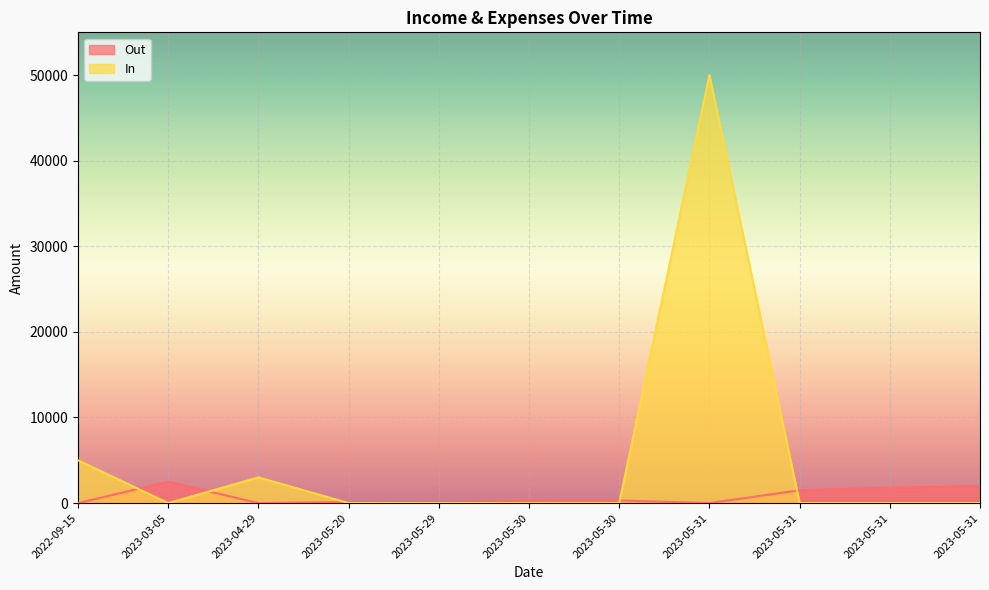

At which label does Out first exceed 250?

2023-03-05